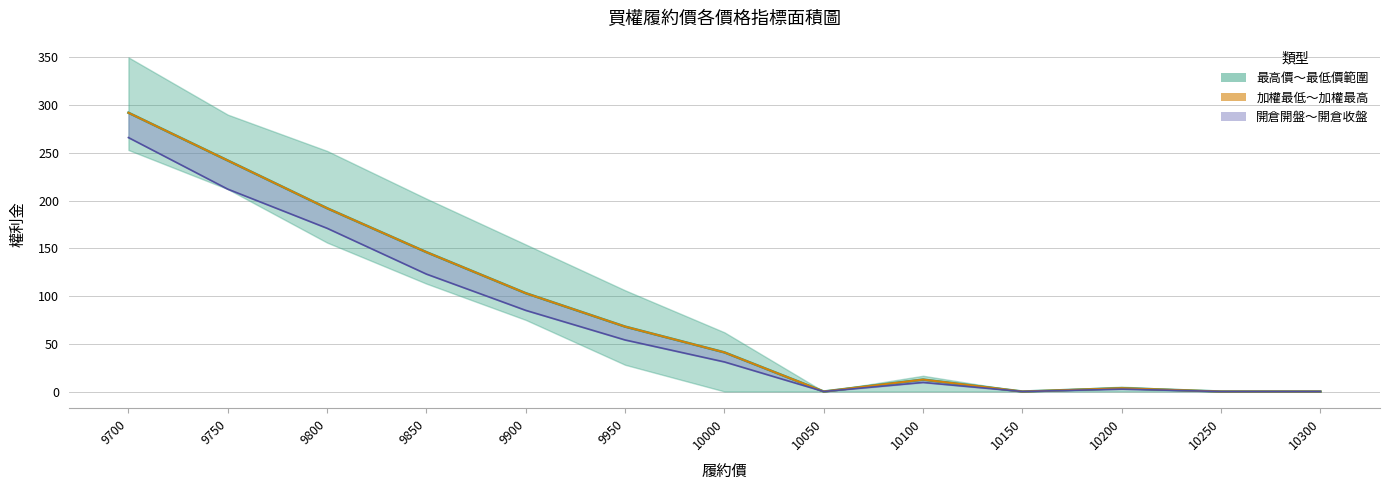

Which category has the highest value in the 開倉開盤 series?

9700